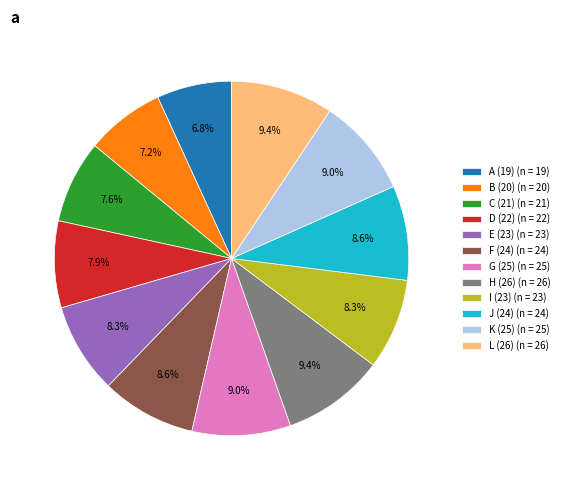

To the nearest percent, what percentage of the pie is A (19)?

7%